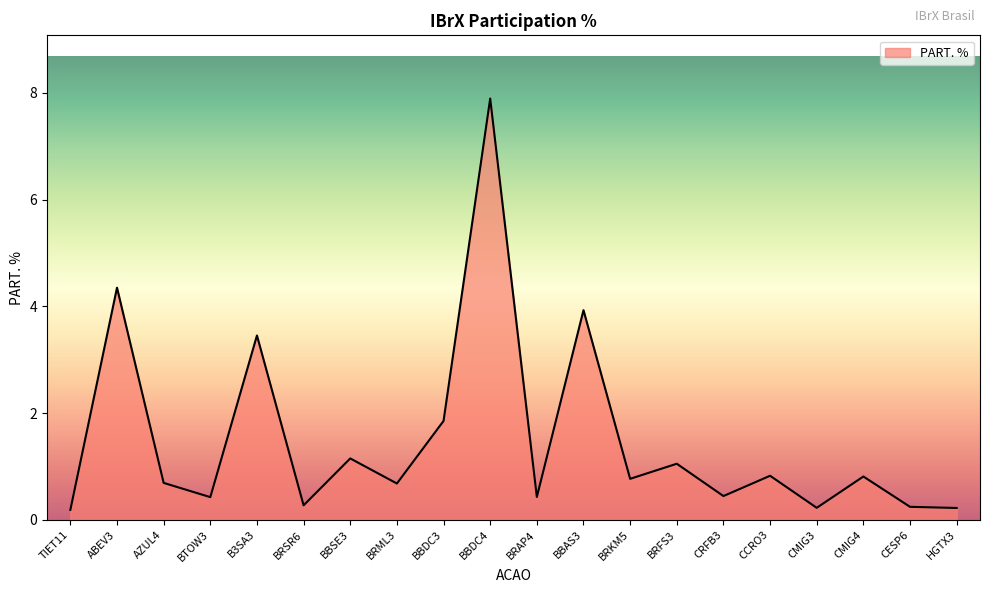

At which category does the data reach its first local valley?

BTOW3